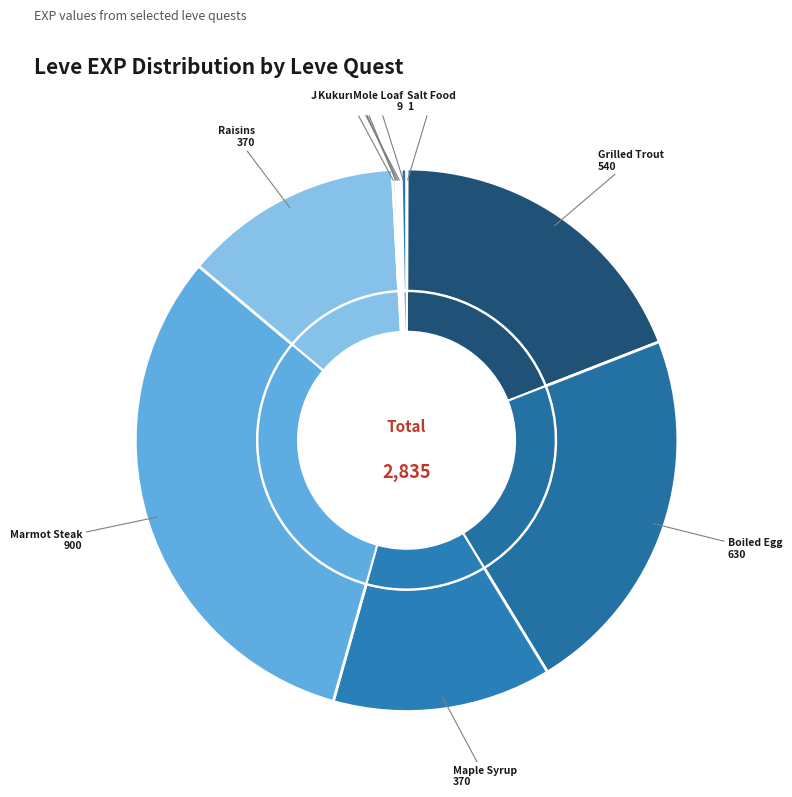

Is it true that It's Always Sunny in Vylbrand is 21% of the pie?

False